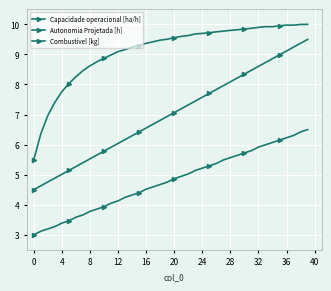

Is this an area chart (filled region under the line)?

No